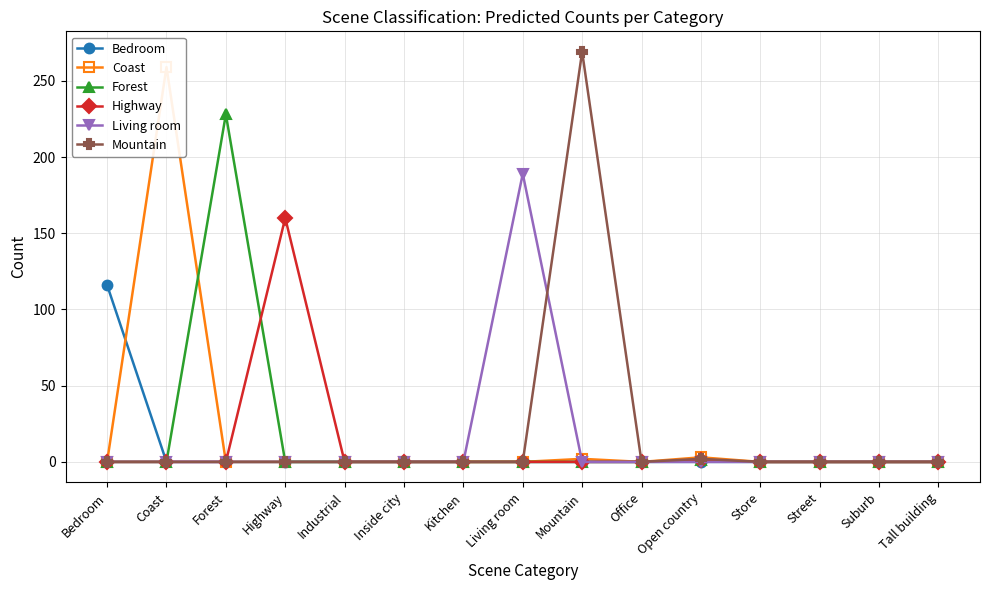

Rank the series at Forest from highest to lowest value.

Forest, Bedroom, Coast, Highway, Living room, Mountain